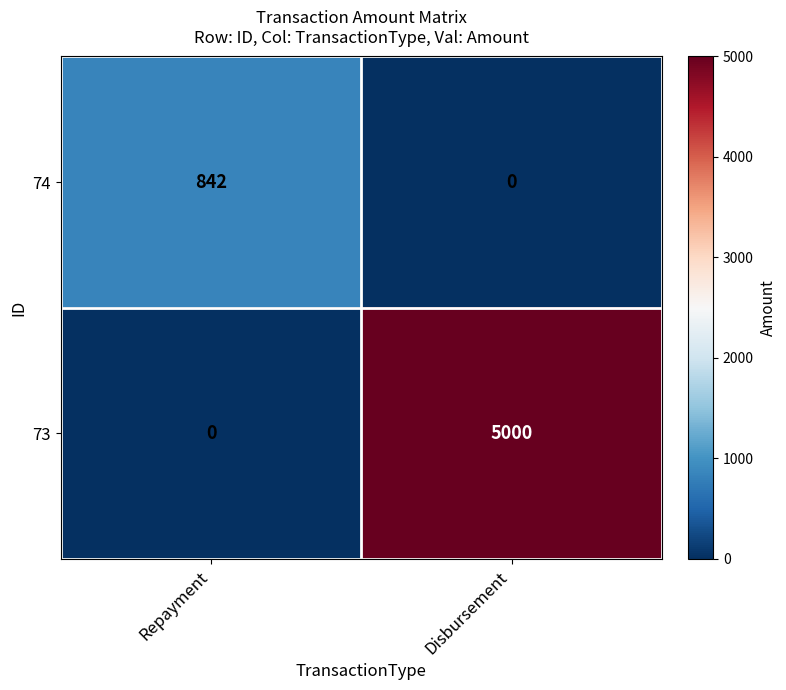

Between Repayment and Disbursement, which series saw the biggest shift?

73